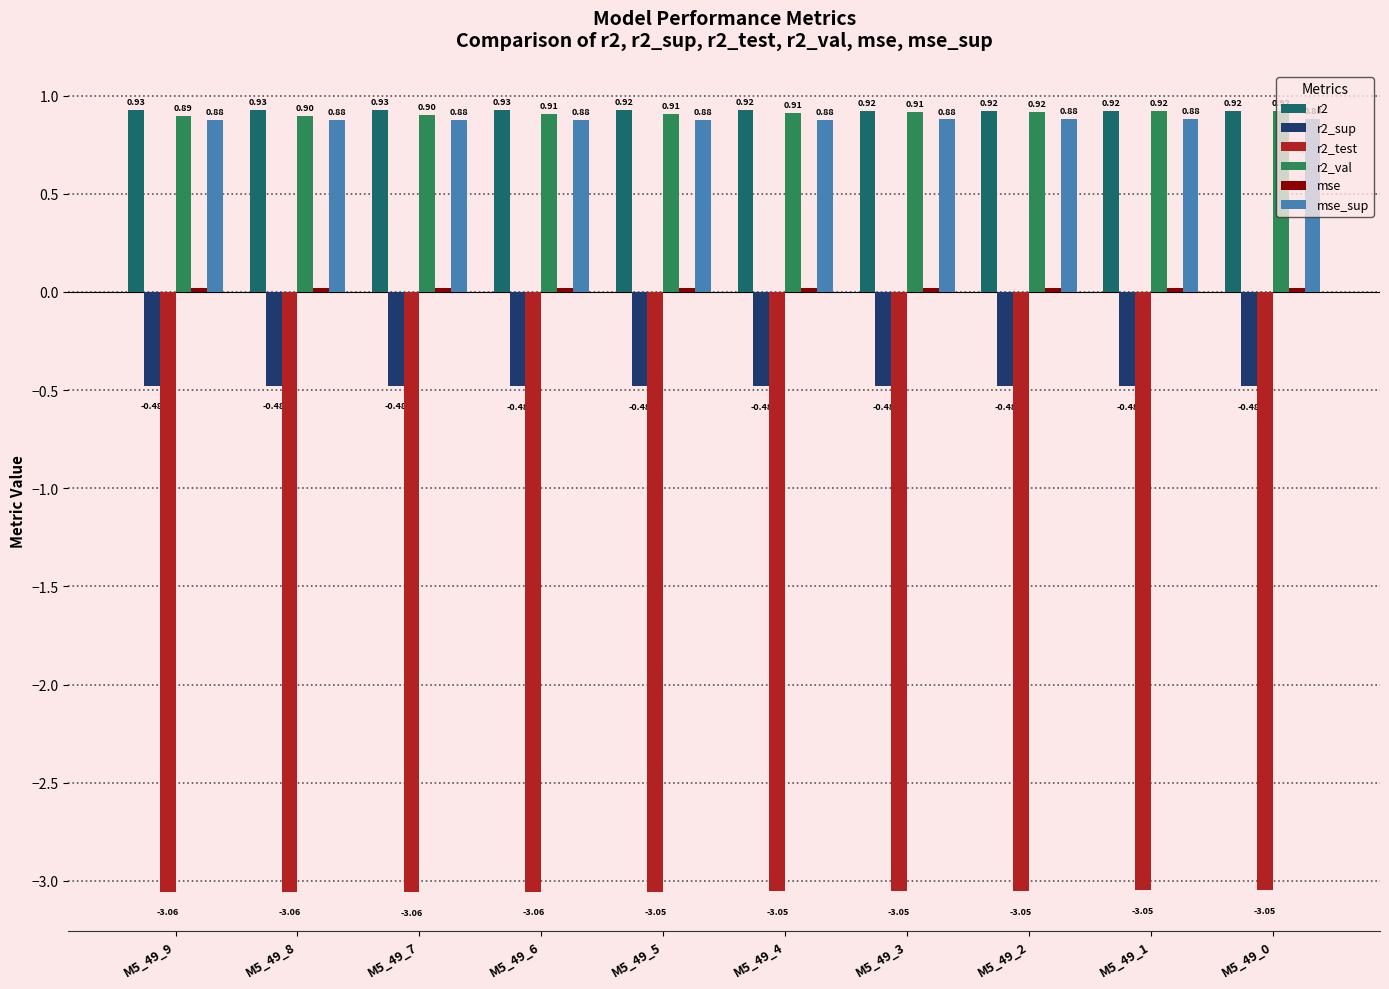

Which series has the largest total across all categories?

r2